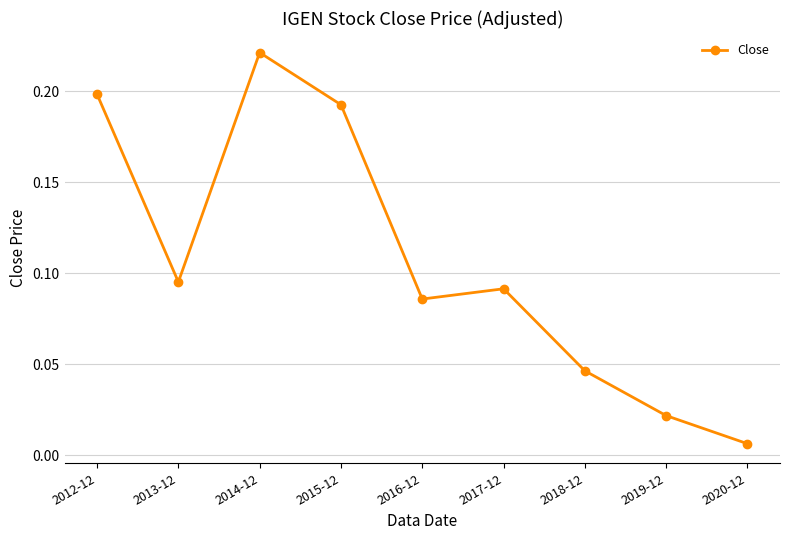

How many interior local valleys (lower than both neighbors) does the data have?

2